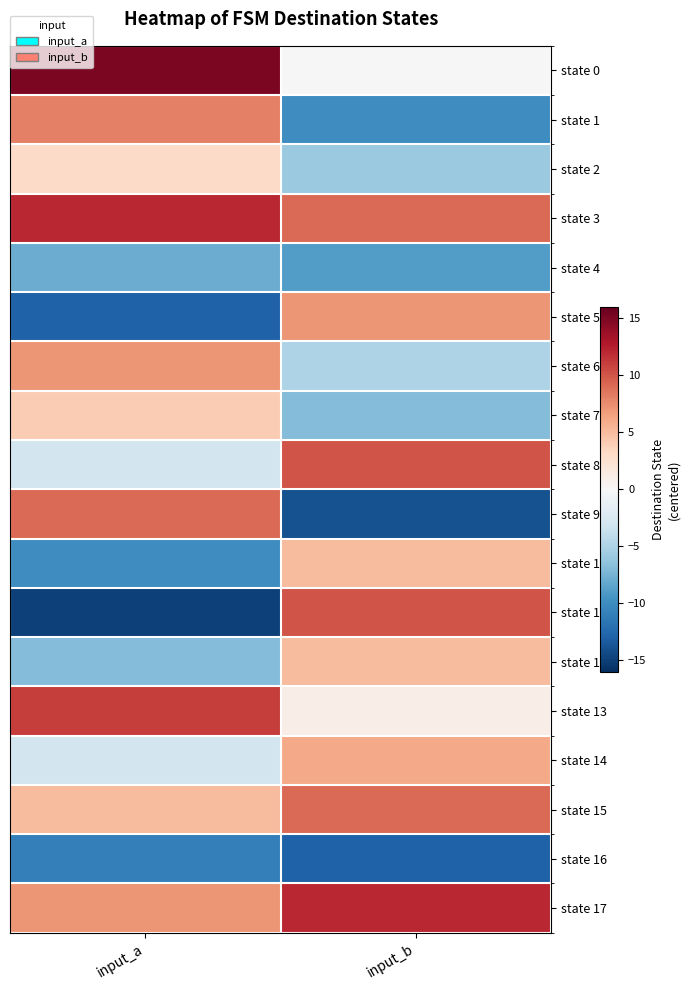

Between input_b and input_a, which is larger?

input_a